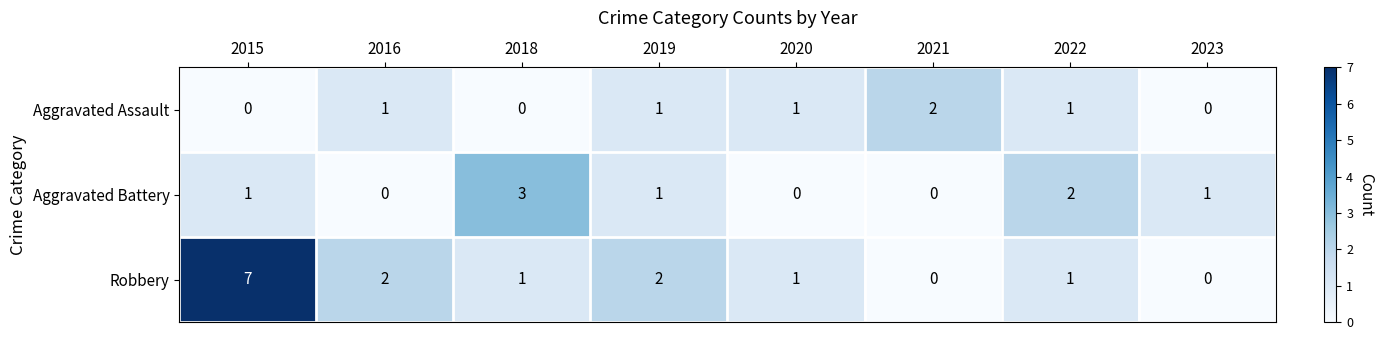

How many values in the Aggravated Battery series are below 1?

3